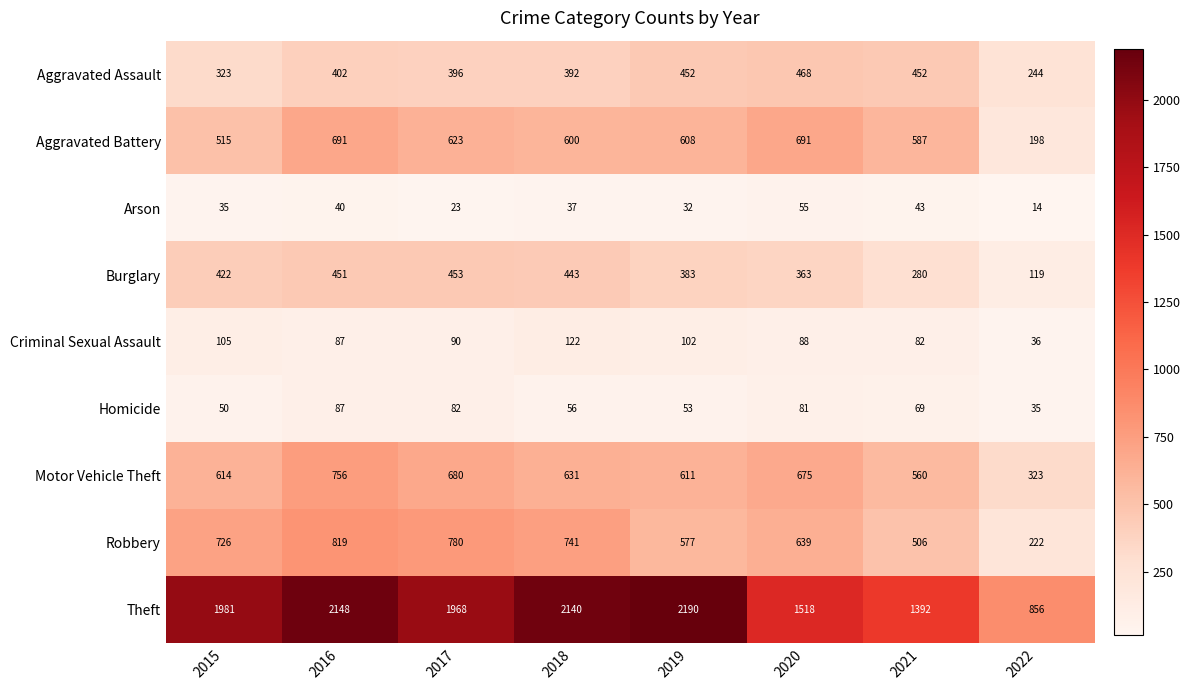

Between 2018 and 2022, which series saw the biggest shift?

Theft